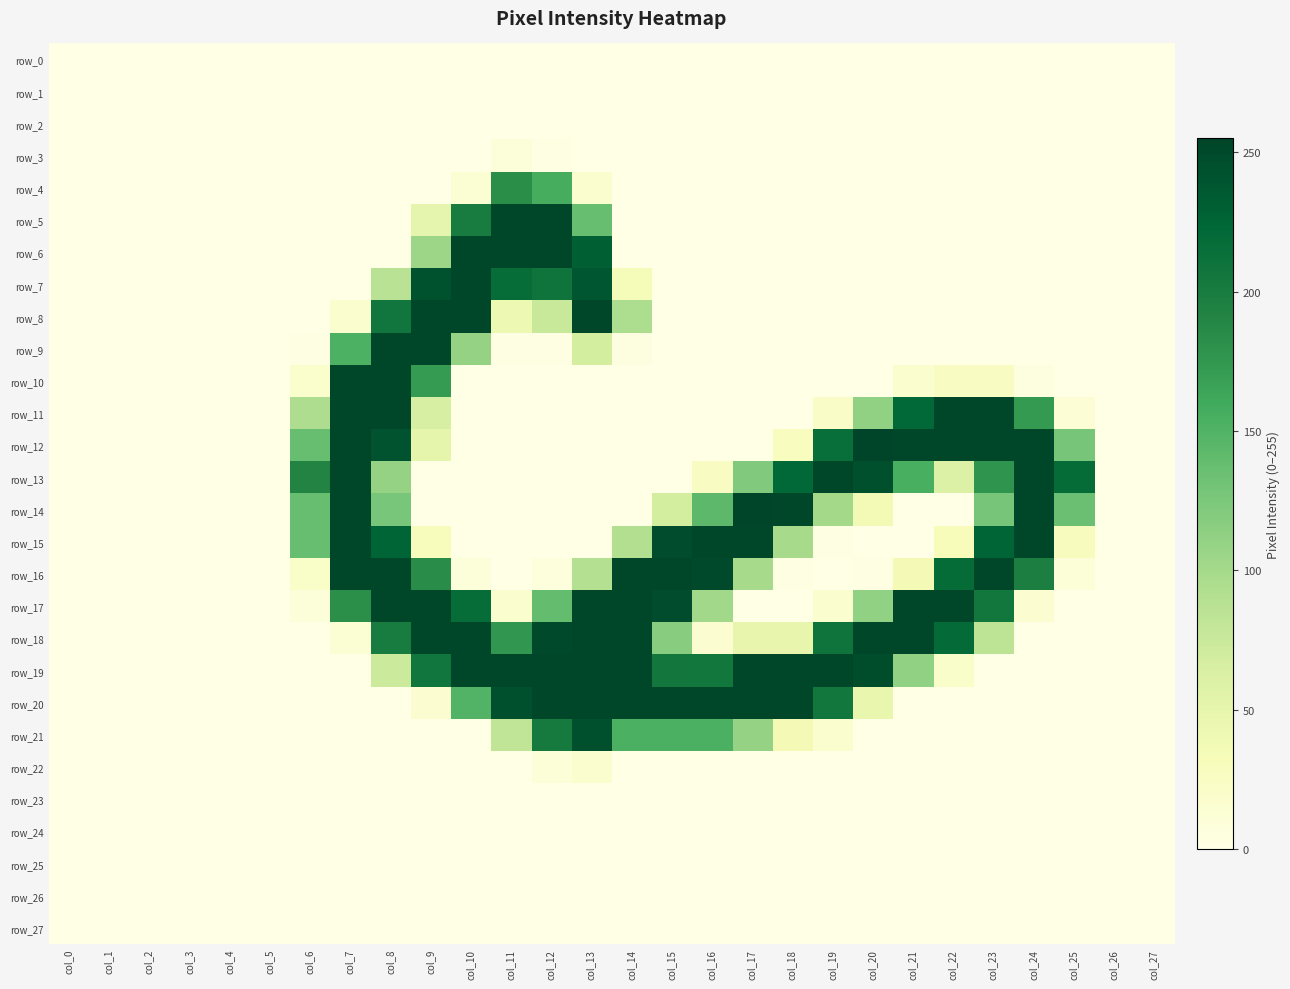

Between col_1 and col_14, which series saw the biggest shift?

row_17